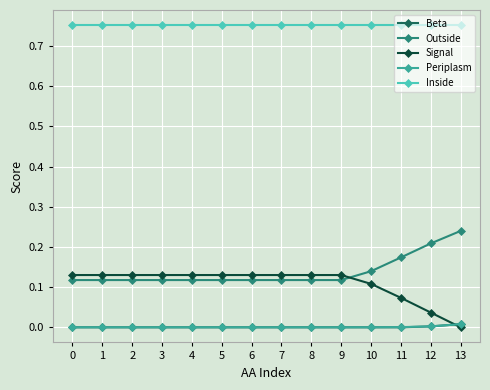

True or false: Outside and Inside intersect in this chart.

False